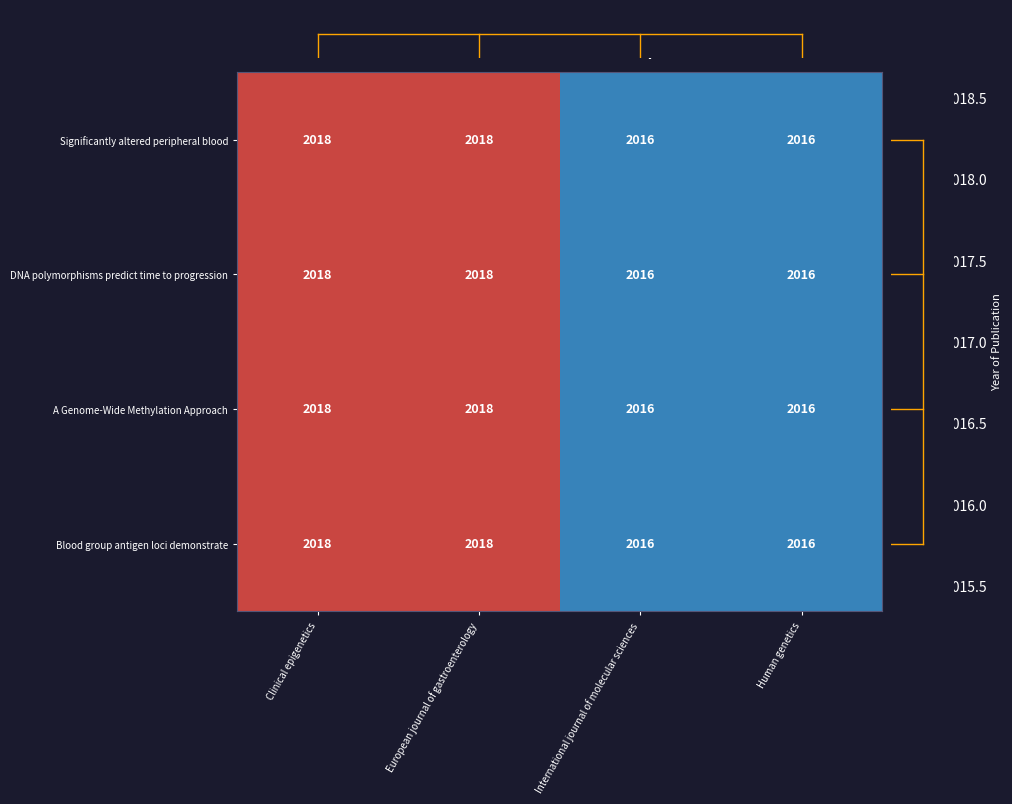

What is the maximum value for A Genome-Wide Methylation Approach?

2018